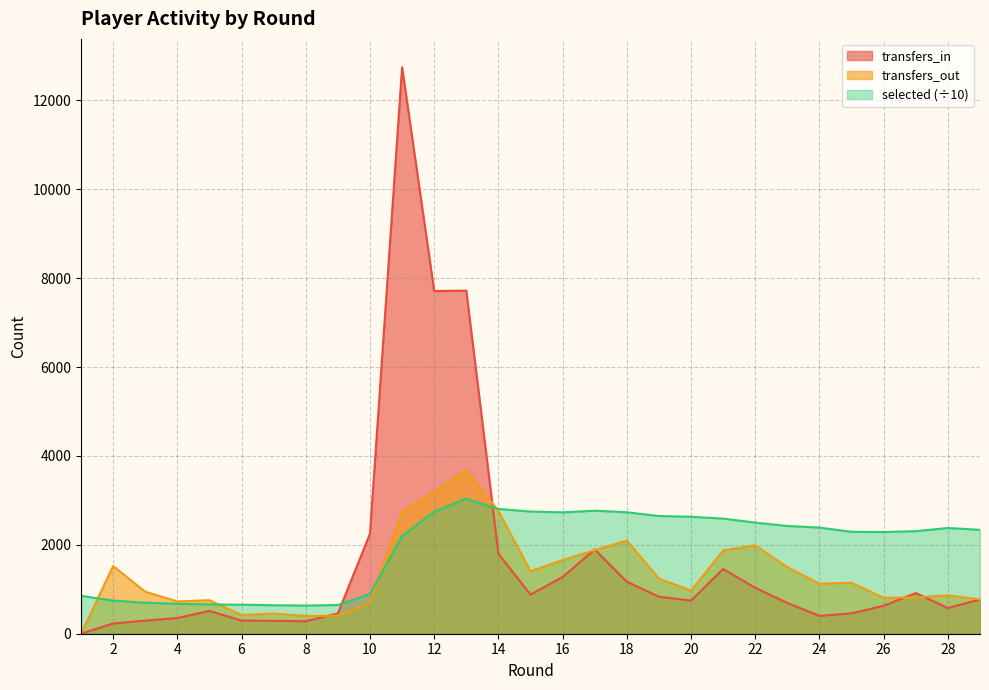

Rank the series at 17 from highest to lowest value.

selected, transfers_in, transfers_out